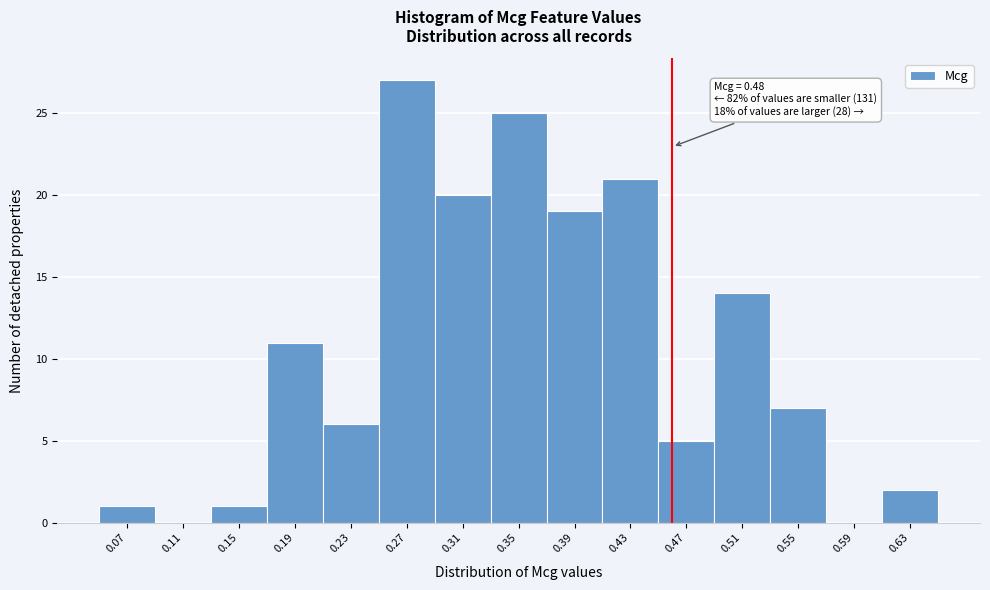

Reading left to right, transcribe all the data shown in this chart.

0.07=1	0.11=0	0.15=1	0.19=11	0.23=6	0.27=27	0.31=20	0.35=25	0.39=19	0.43=21	0.47=5	0.51=14	0.55=7	0.59=0	0.63=2